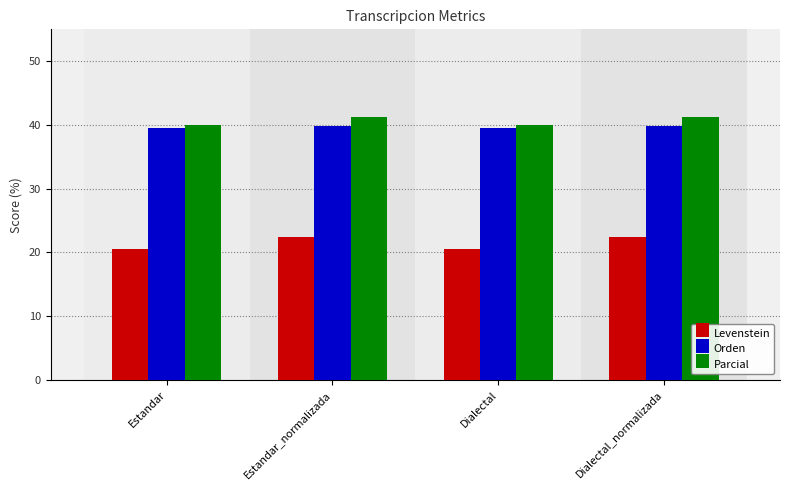

What is the difference between the highest and lowest values at Estandar_normalizada?

18.8